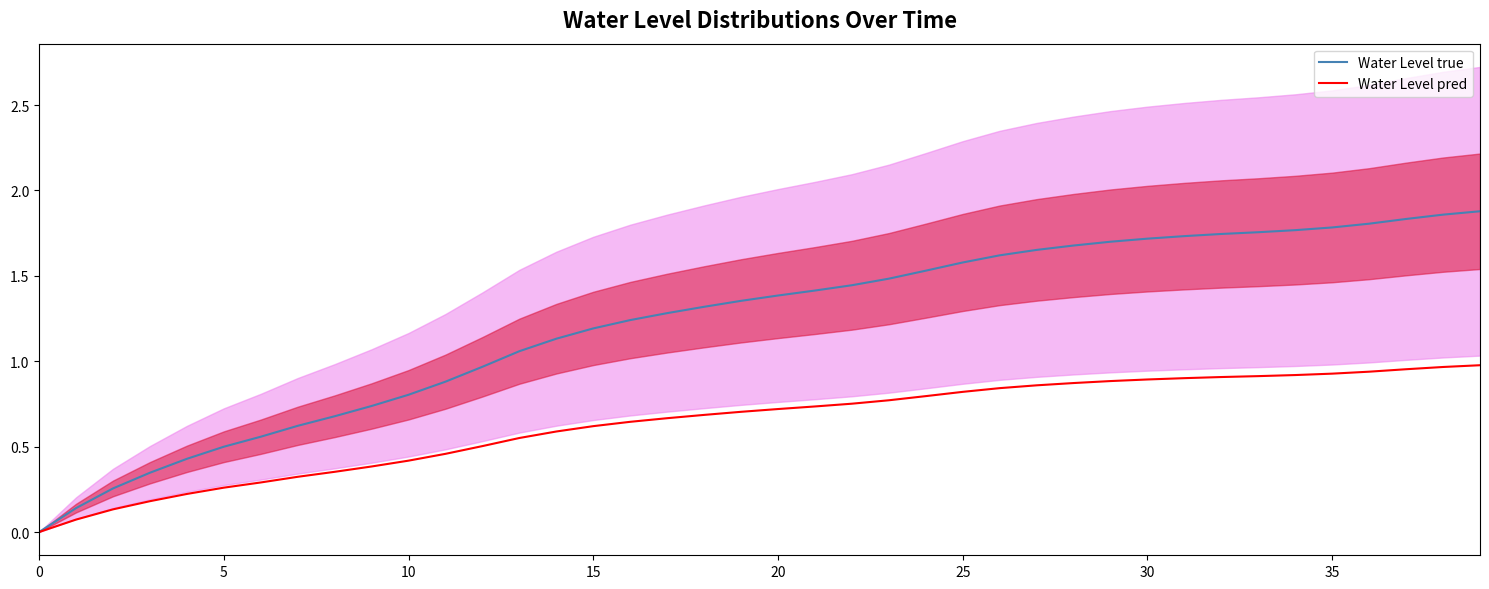

Is this an area chart (filled region under the line)?

No